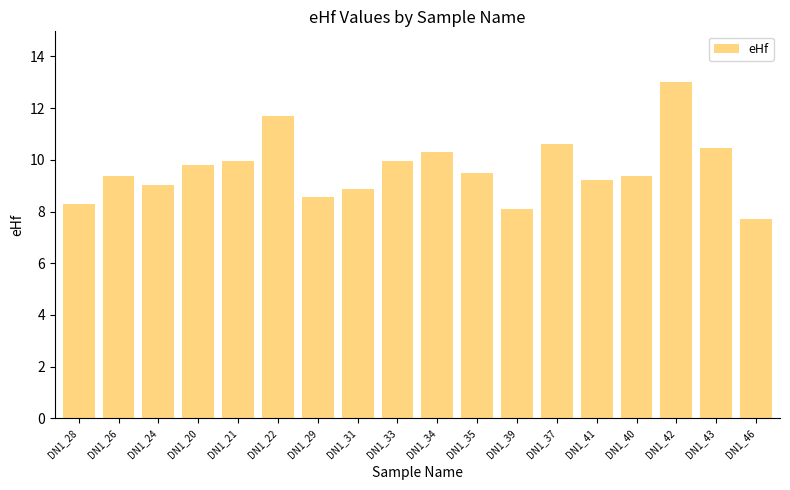

What is the label of the 3rd bar from the left?

DN1_24